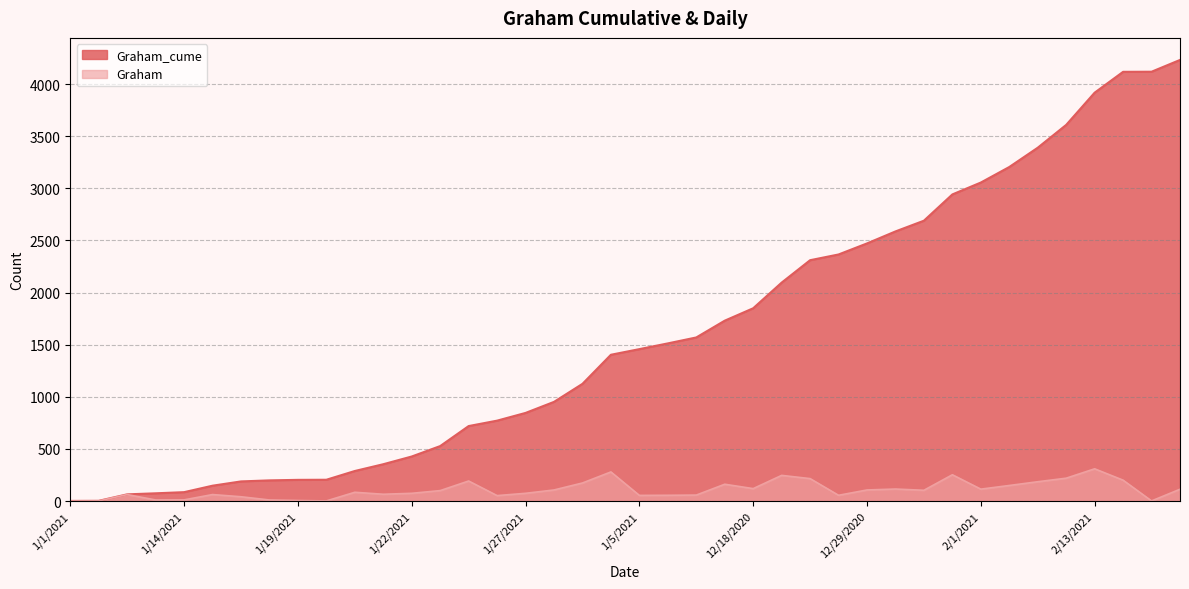

True or false: Graham and Graham_cume cross at least once.

False